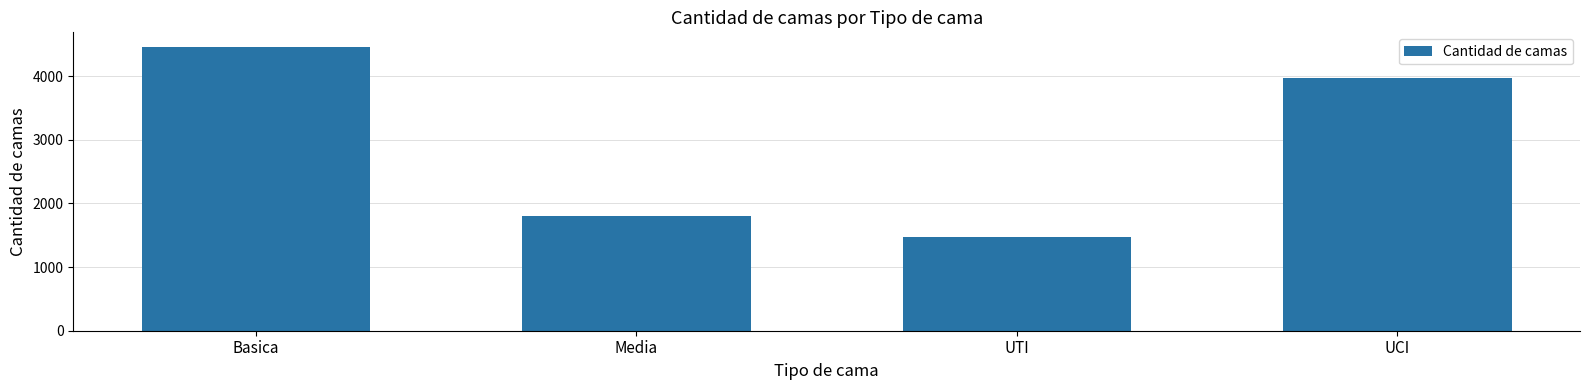

List the labels in order of value, largest first.

Basica, UCI, Media, UTI